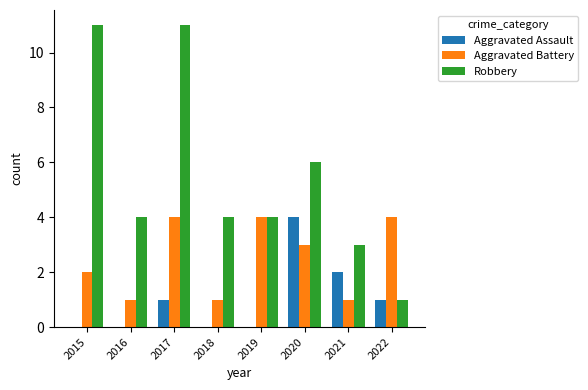

What is the total value across all series at 2021?

6